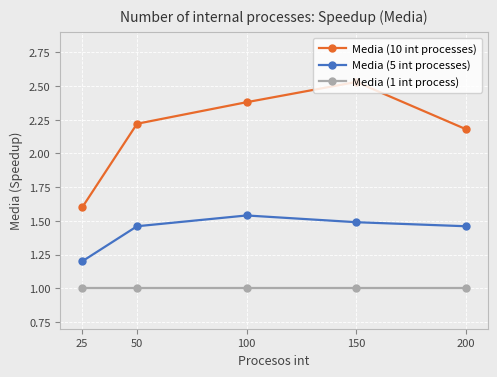

How many Media (10 int processes) values are between 2 and 3?

4